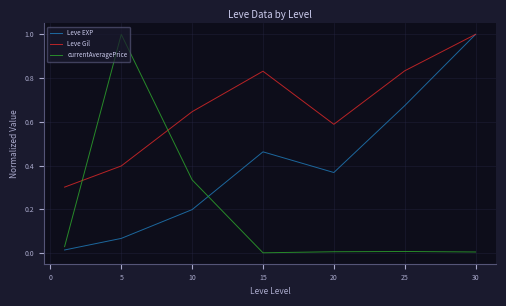

At how many categories does at least one series exceed 0?

7